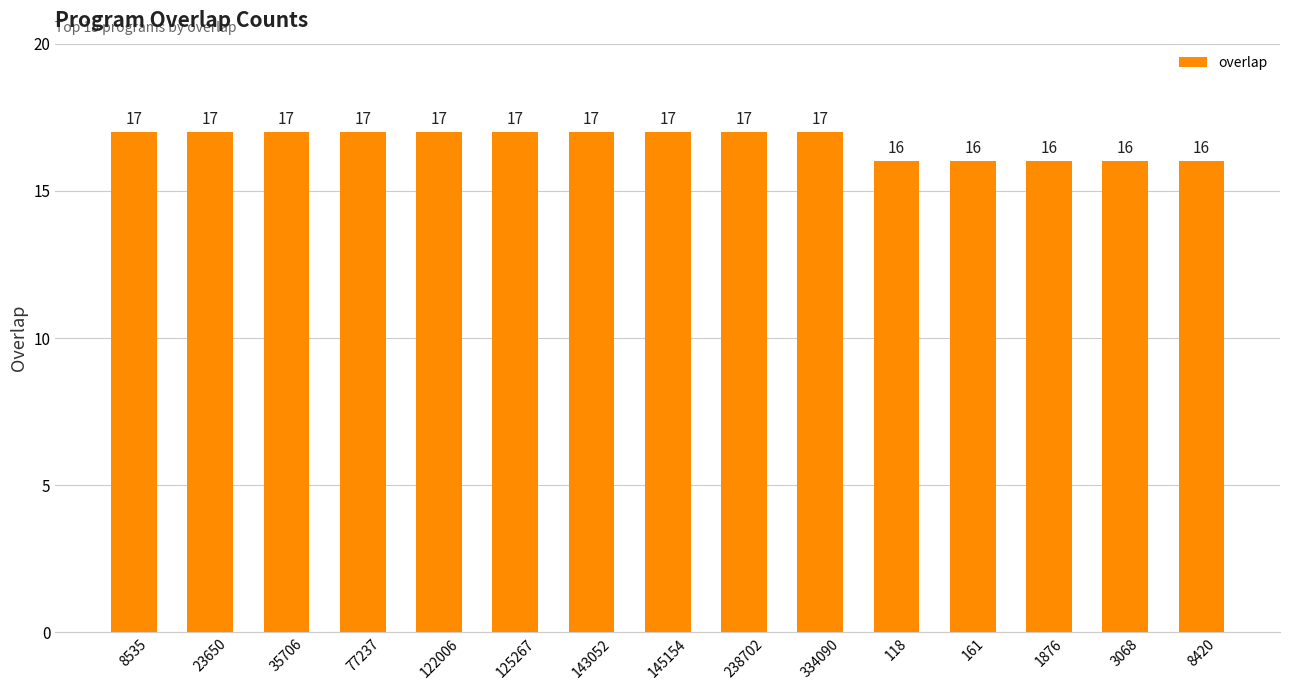

Count the values in the range 16 to 17.

15